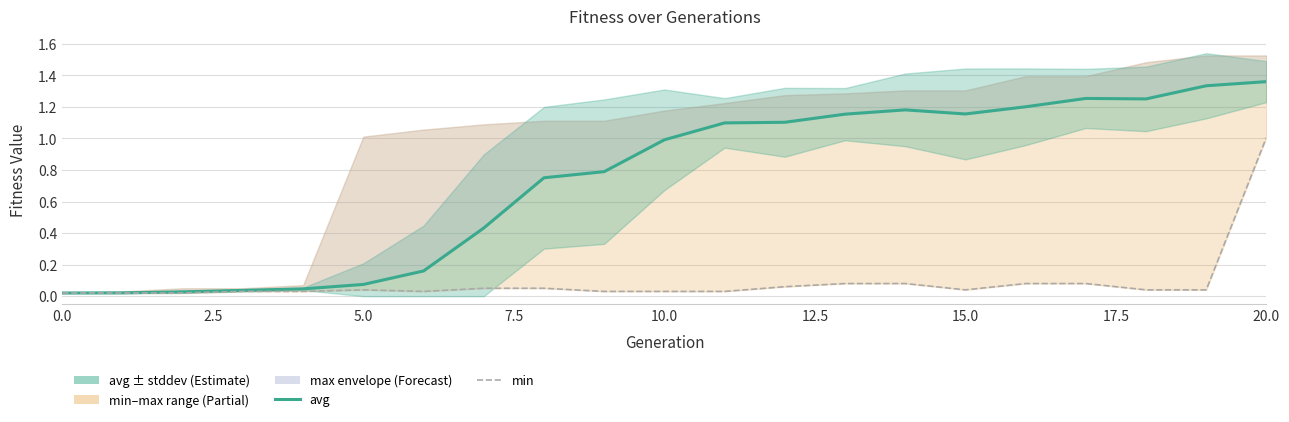

What is the difference between the avg values at 17 and 7.5?

1.2